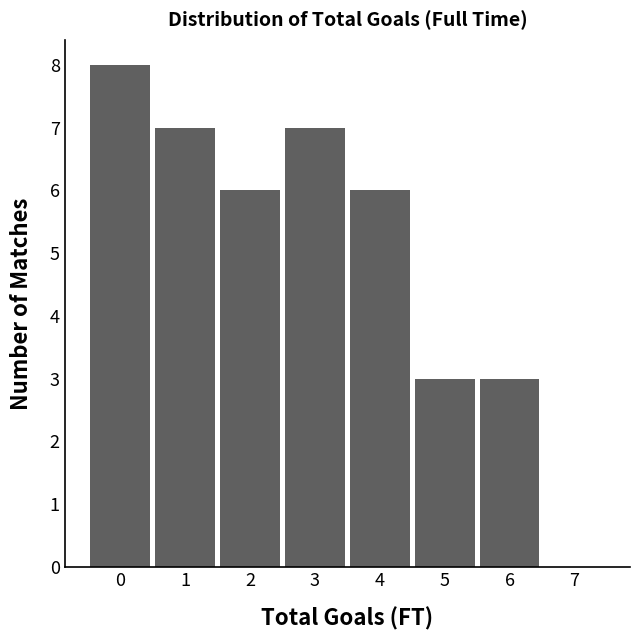

Reading left to right, extract all data points from this chart.

0=8	1=7	2=6	3=7	4=6	5=3	6=3	7=0